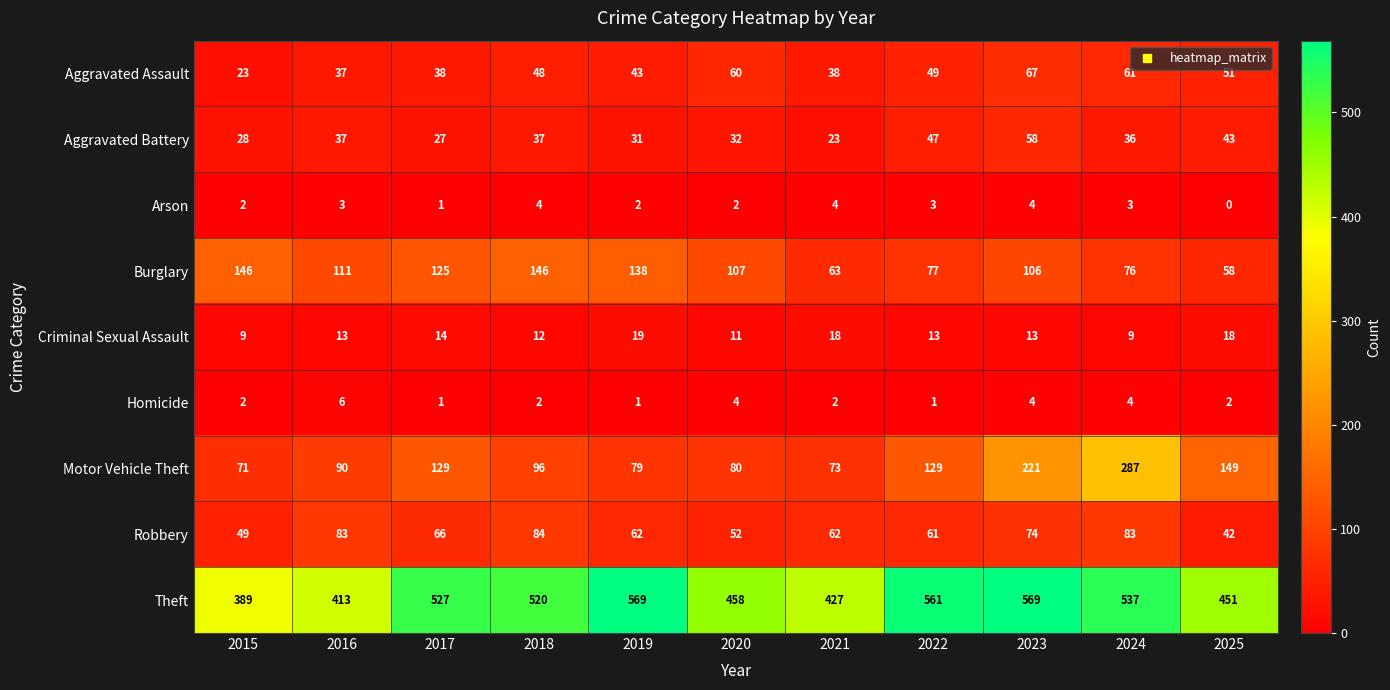

What is the difference between the maximum and minimum values in the Robbery series?

42